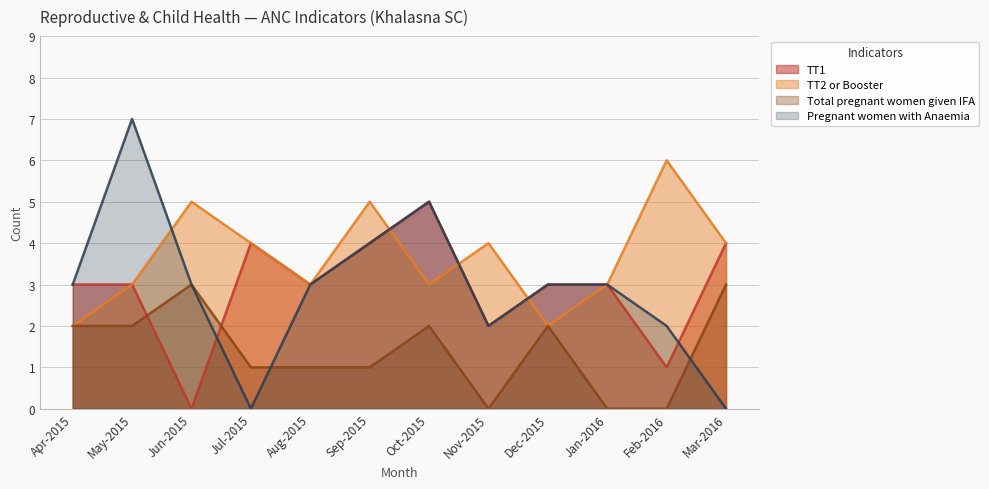

Reading right to left, list all the values displayed in this chart.

TT1: 4	1	3	3	2	5	4	3	4	0	3	3
TT2 or Booster: 4	6	3	2	4	3	5	3	4	5	3	2
Total pregnant women given IFA: 3	0	0	2	0	2	1	1	1	3	2	2
Pregnant women with Anaemia: 0	2	3	3	2	5	4	3	0	3	7	3